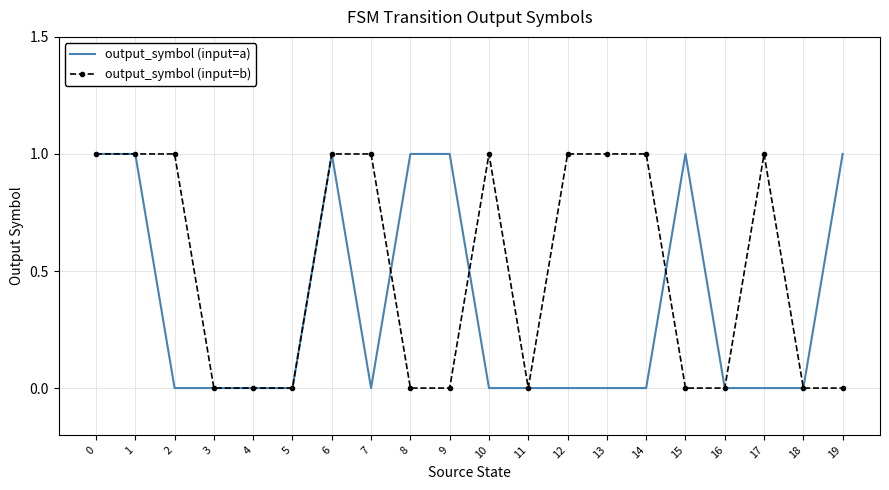

Is it true that output_symbol (input=b) equals -1 at 16?

False